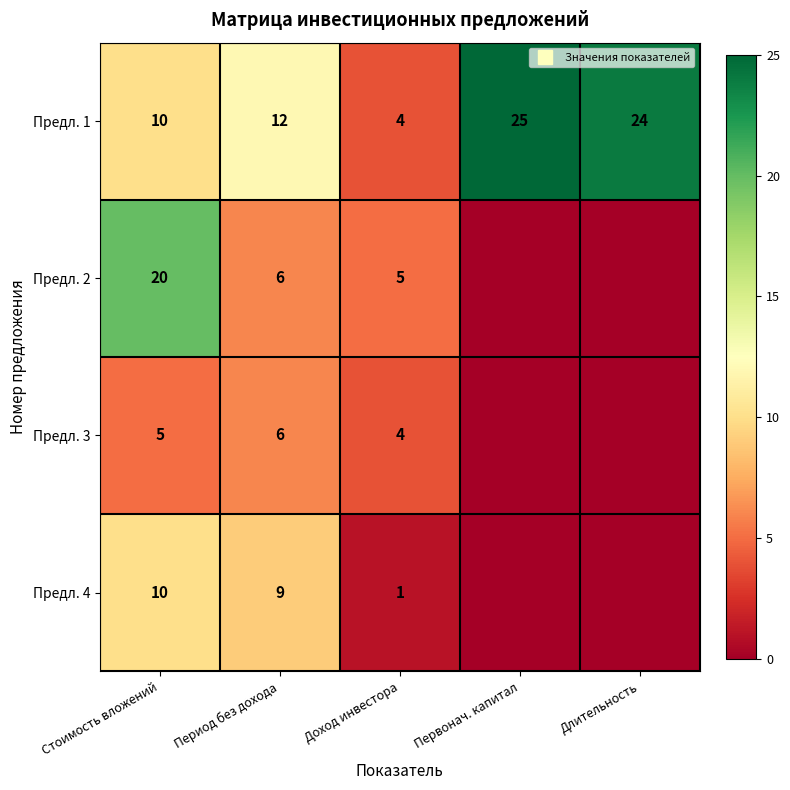

What is the difference between the maximum and minimum values in the Предл. 1 series?

21